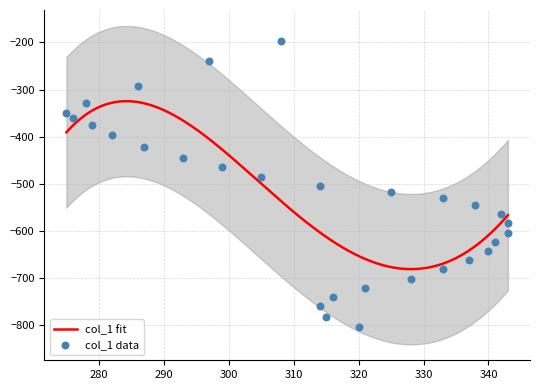

What is the change in value from 275 to 333?

-181